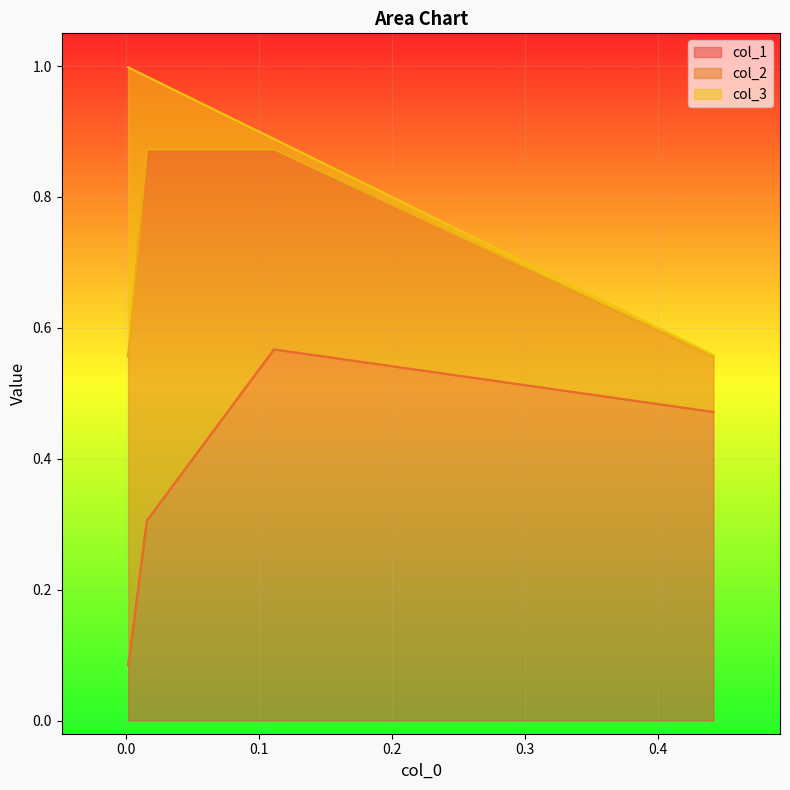

At which category is the sum across all series the highest?

0.1